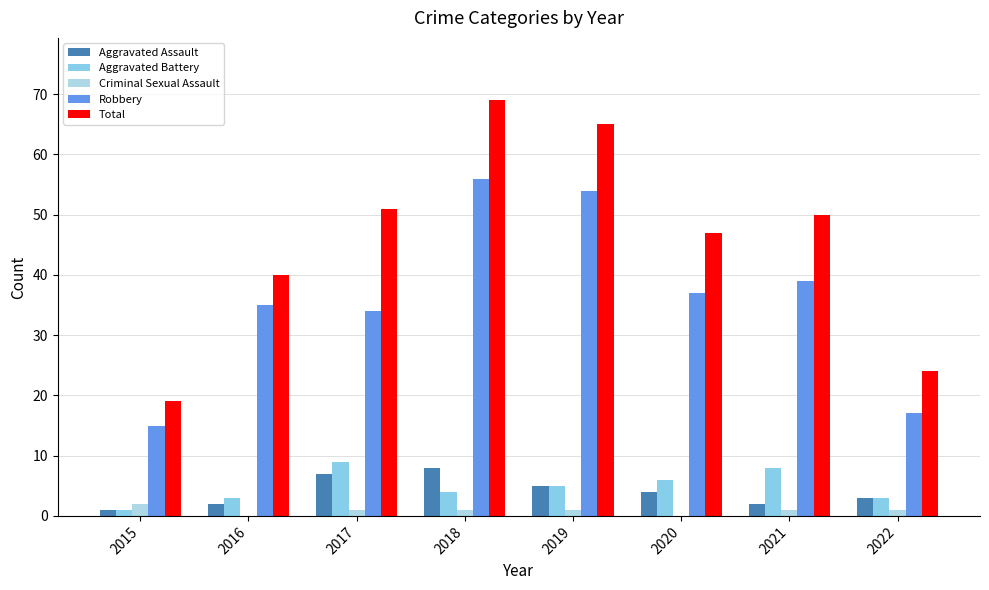

Count the number of categories in the chart.

8